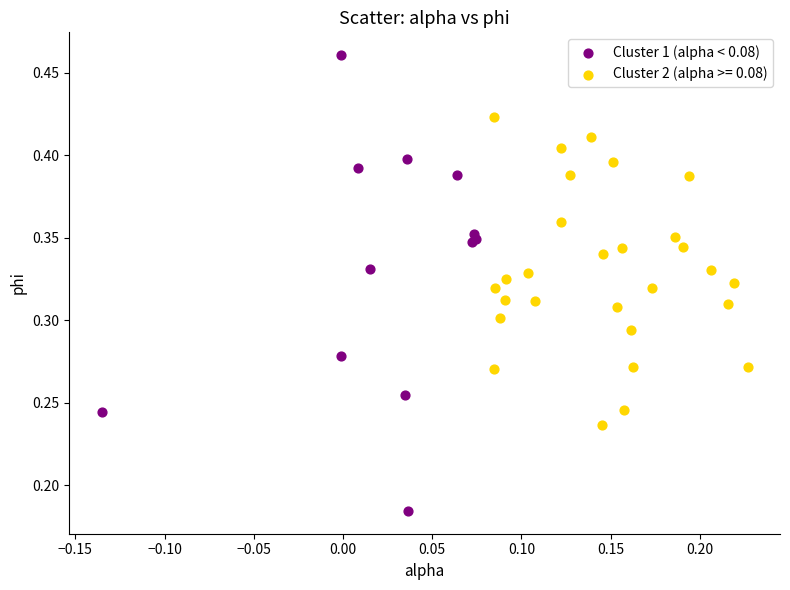

Which series reaches the maximum Y coordinate?

Cluster 1 (alpha < 0.08)